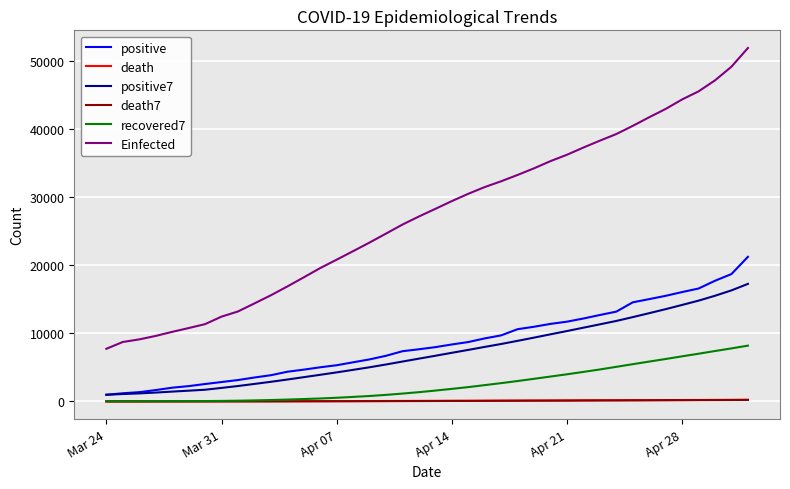

How many distinct data groups are displayed?

6